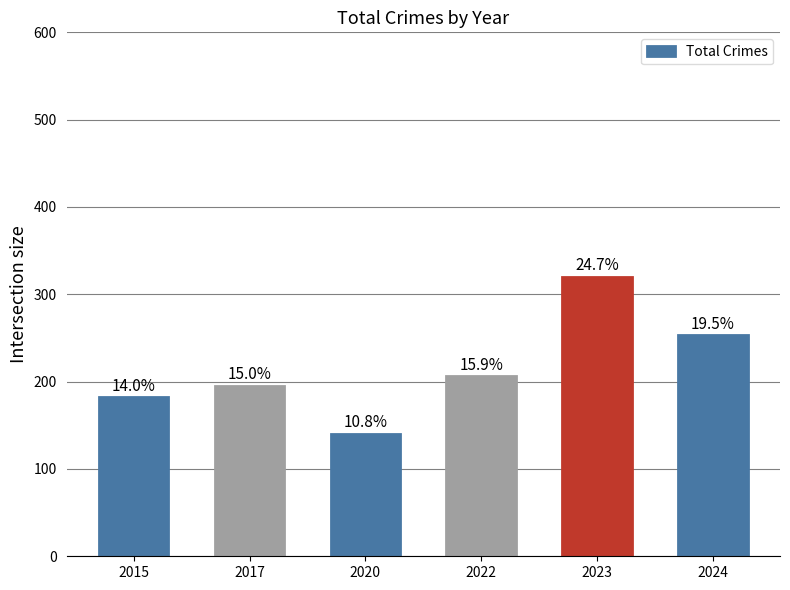

List the labels in order of value, smallest first.

2020, 2015, 2017, 2022, 2024, 2023